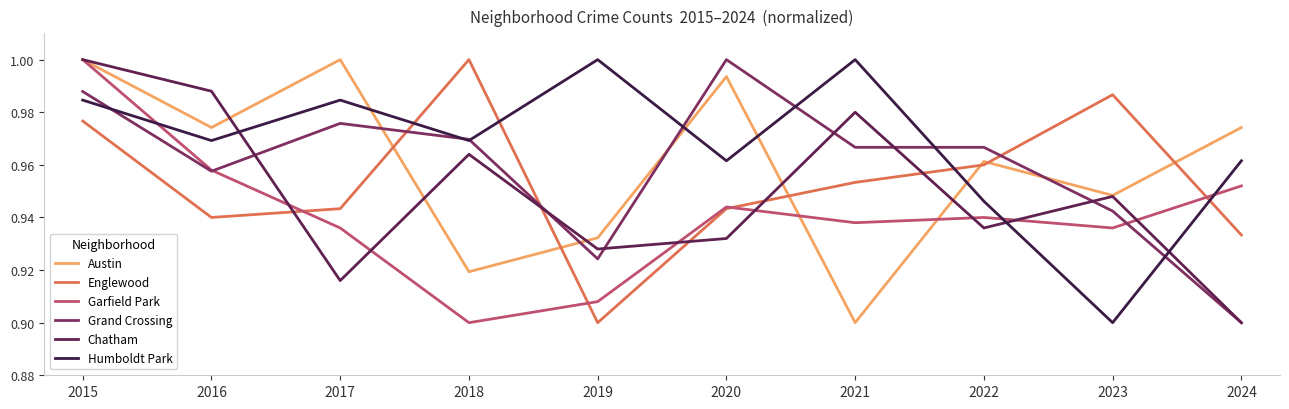

What is the sum of all Austin values?

9.6